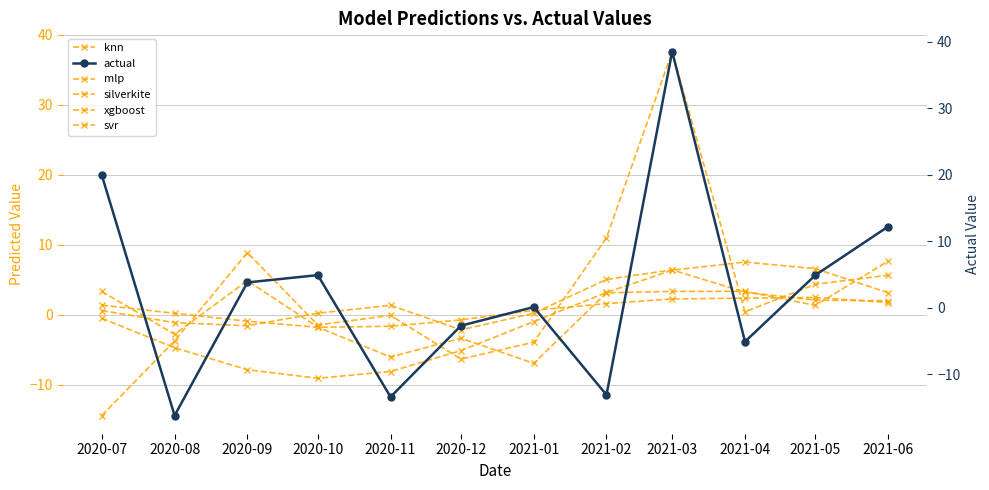

What is the difference between the actual values at 2020-09 and 2021-05?

1.1